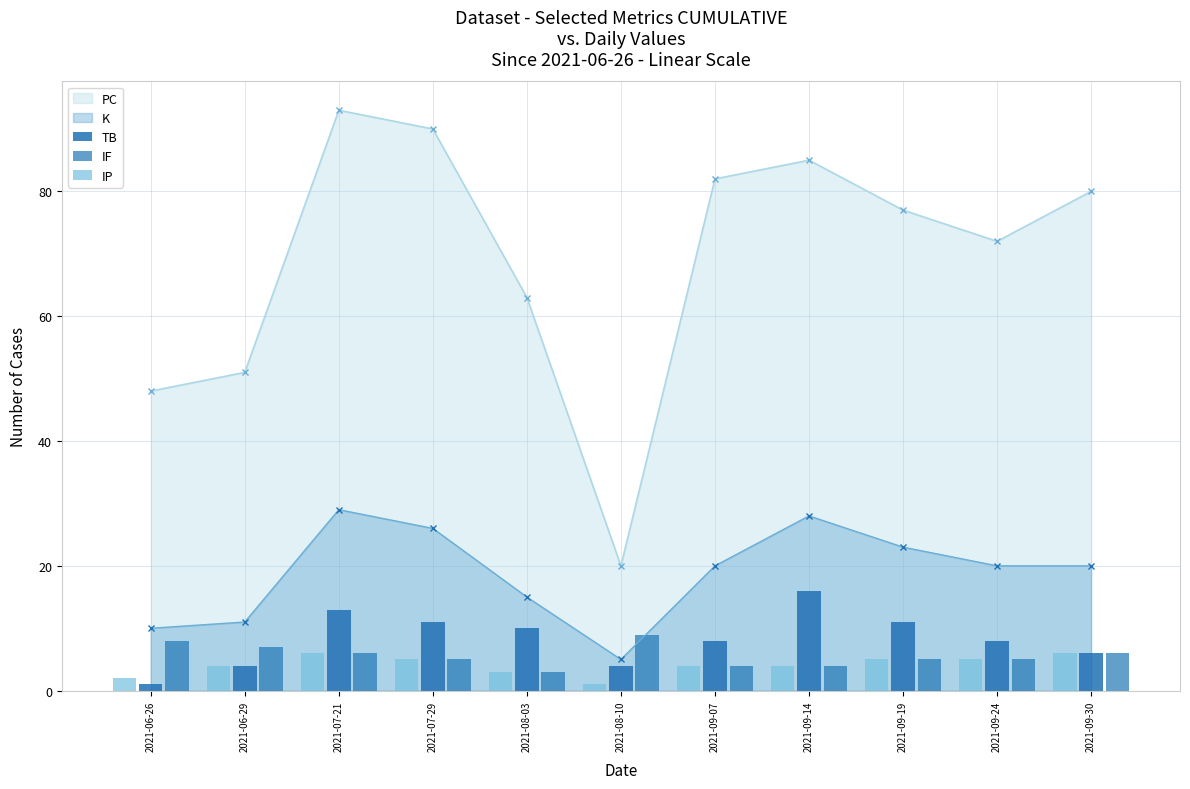

What is the difference between the maximum and minimum values in the TB series?

15